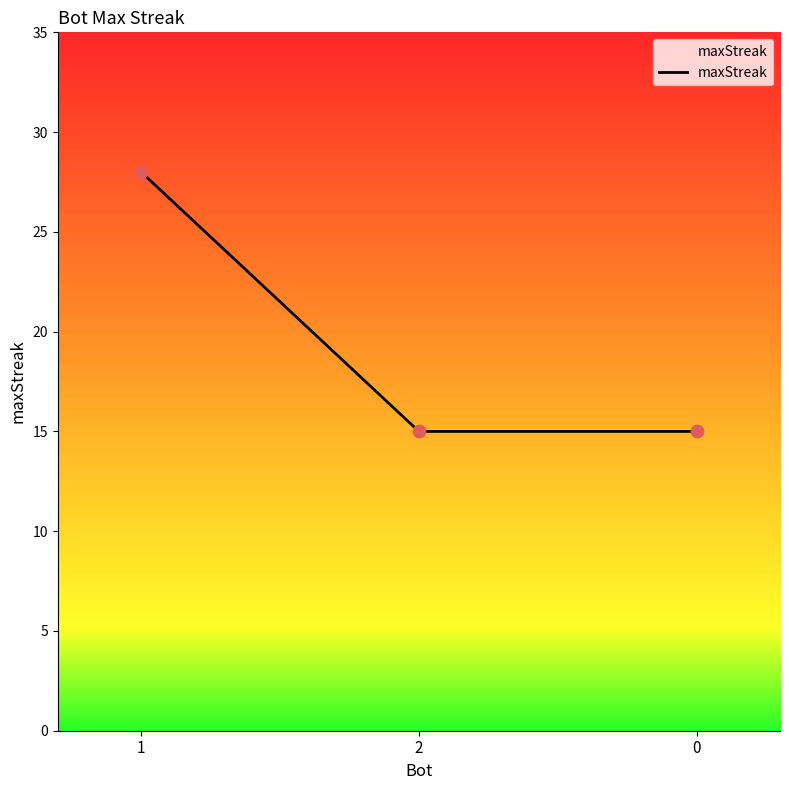

What is the ratio of the value at 2 to the value at 0?

1.0